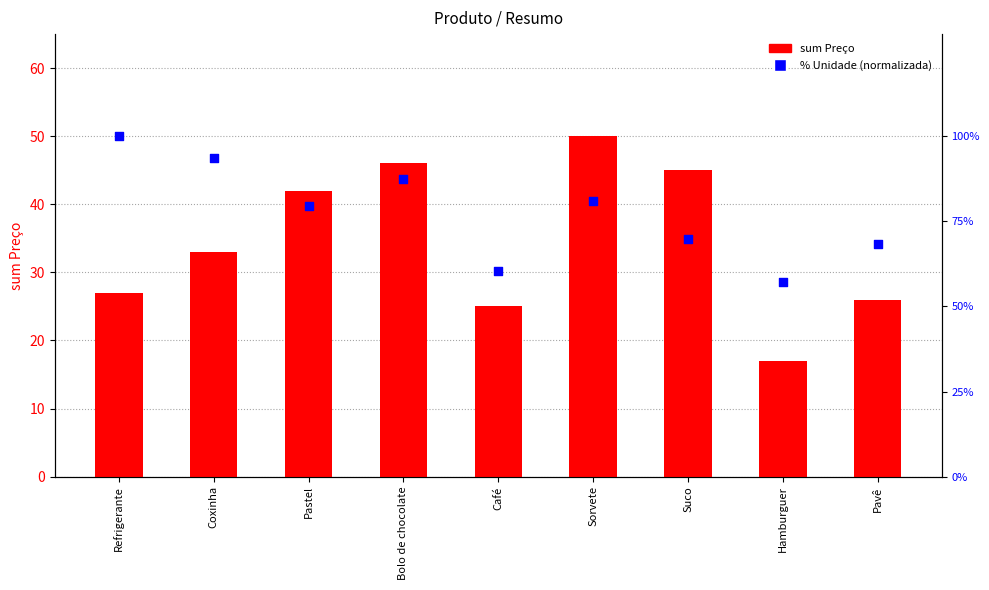

Which series reaches the maximum Y coordinate?

% Unidade (norm)